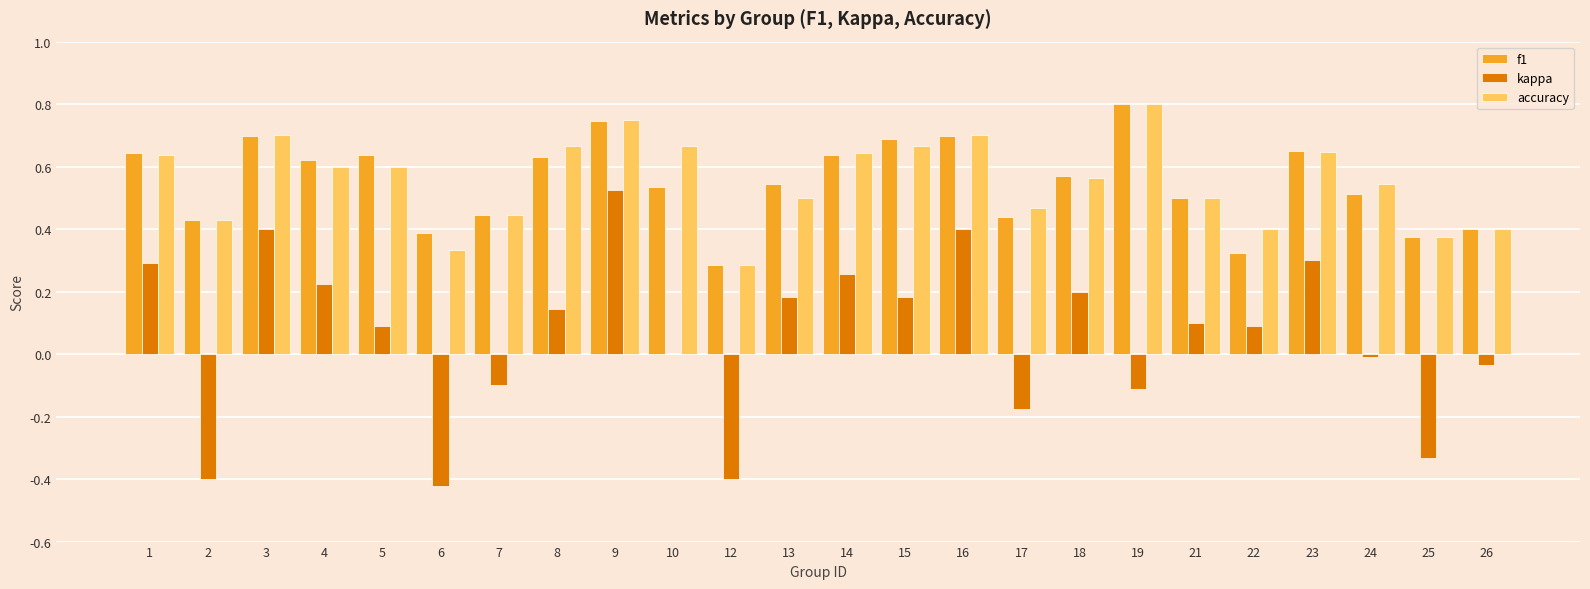

What is the total value across all series at 15?

1.5